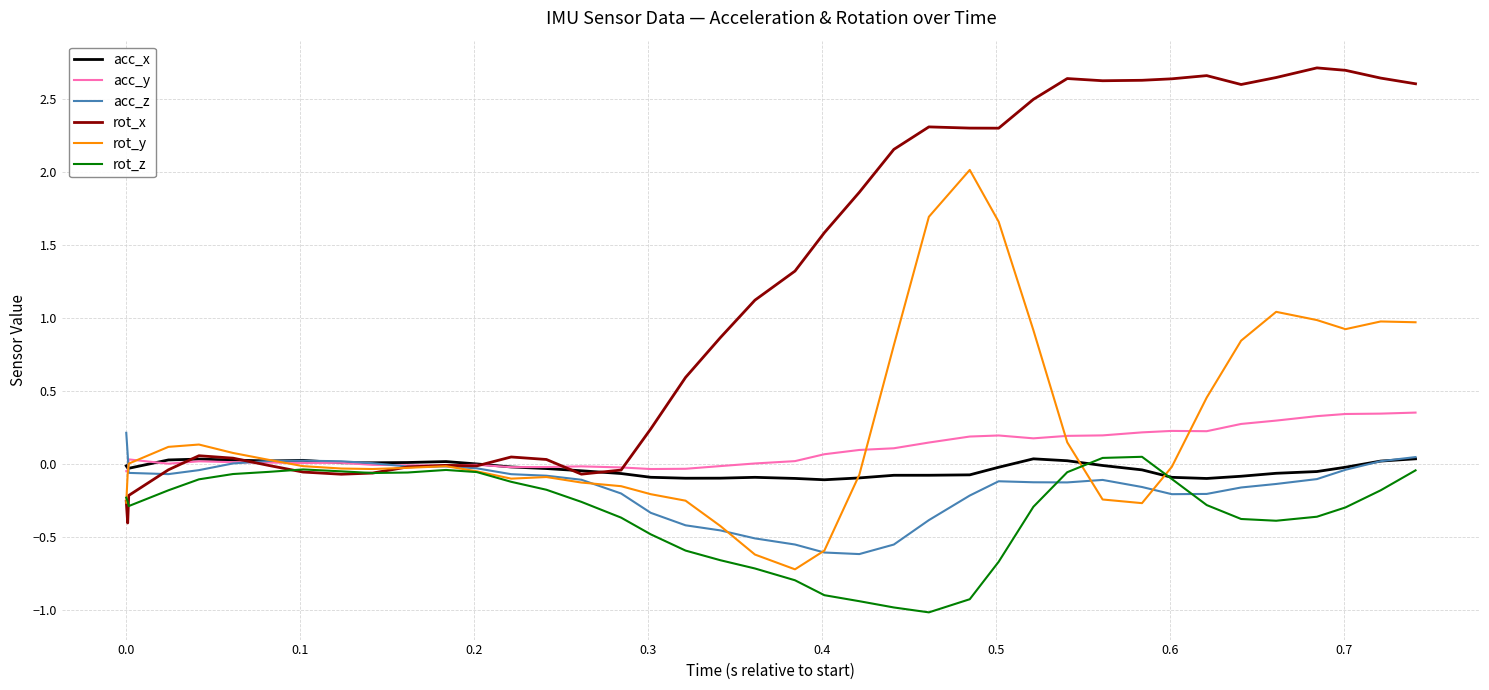

Which series has the largest range (max minus min)?

rot_x